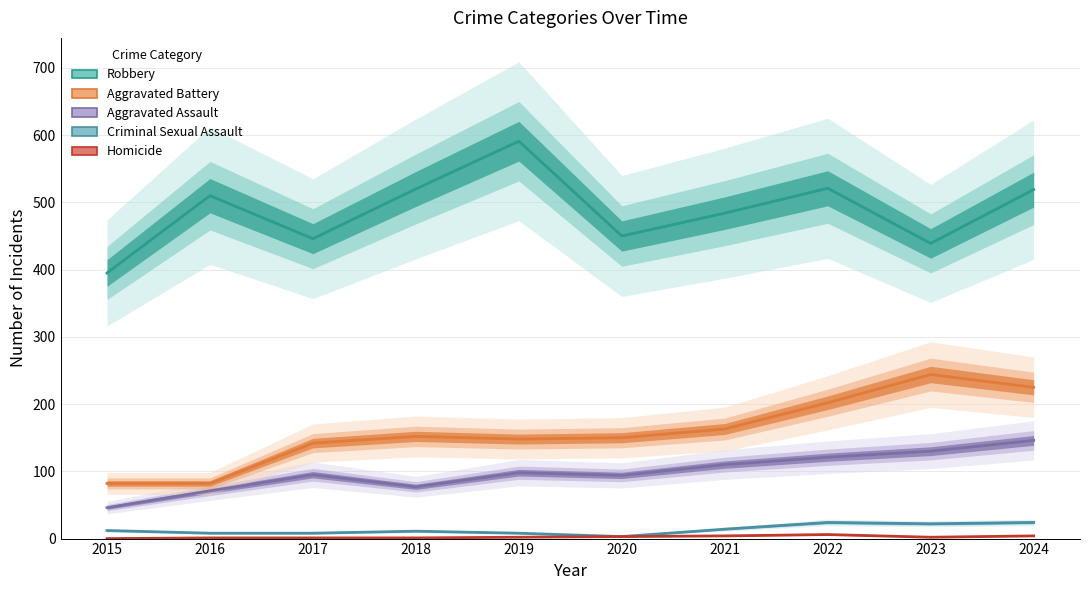

What value does the Robbery series have at 2018?

520